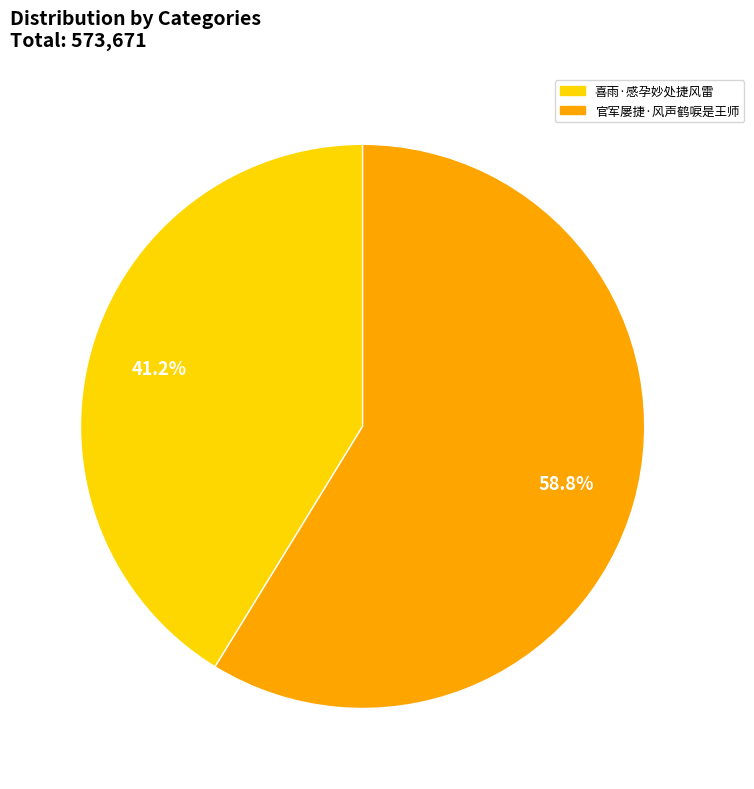

What percentage is NOT represented by 官军屡捷·风声鹤唳是王师?

41.2%